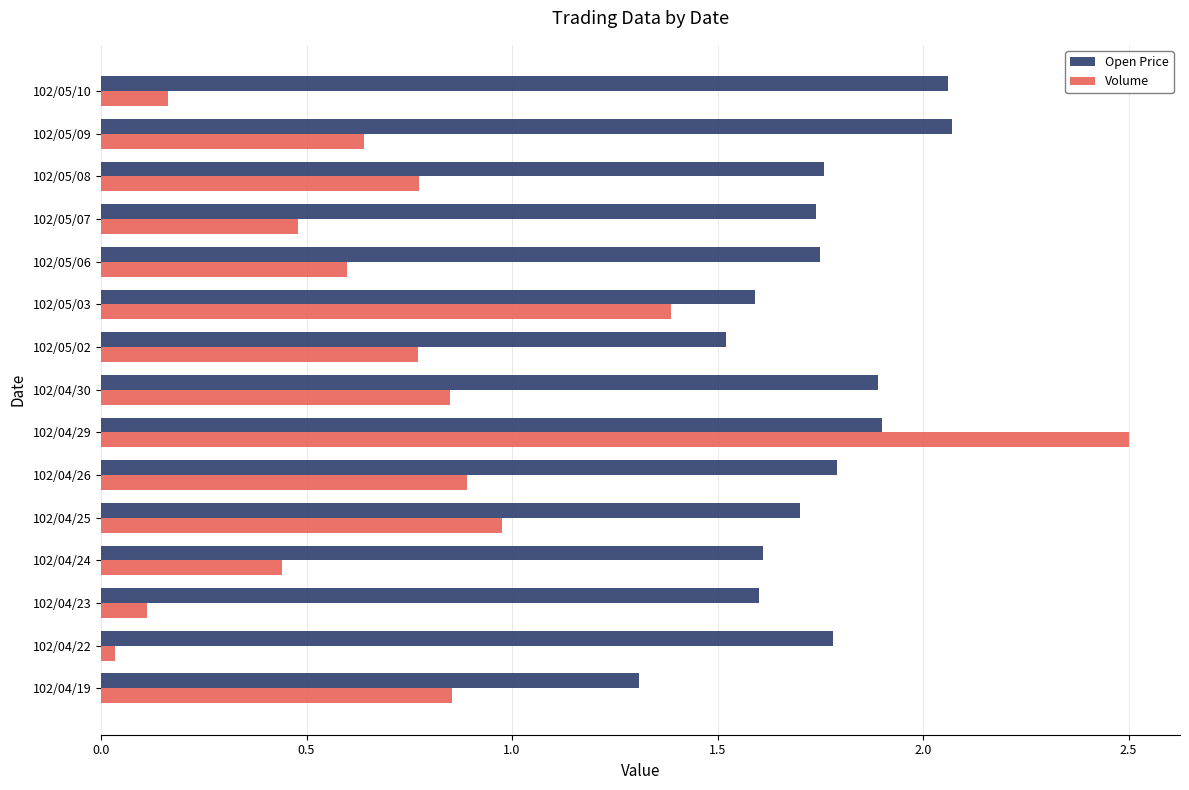

Is it true that Volume equals 0.9 at 102/04/26?

True